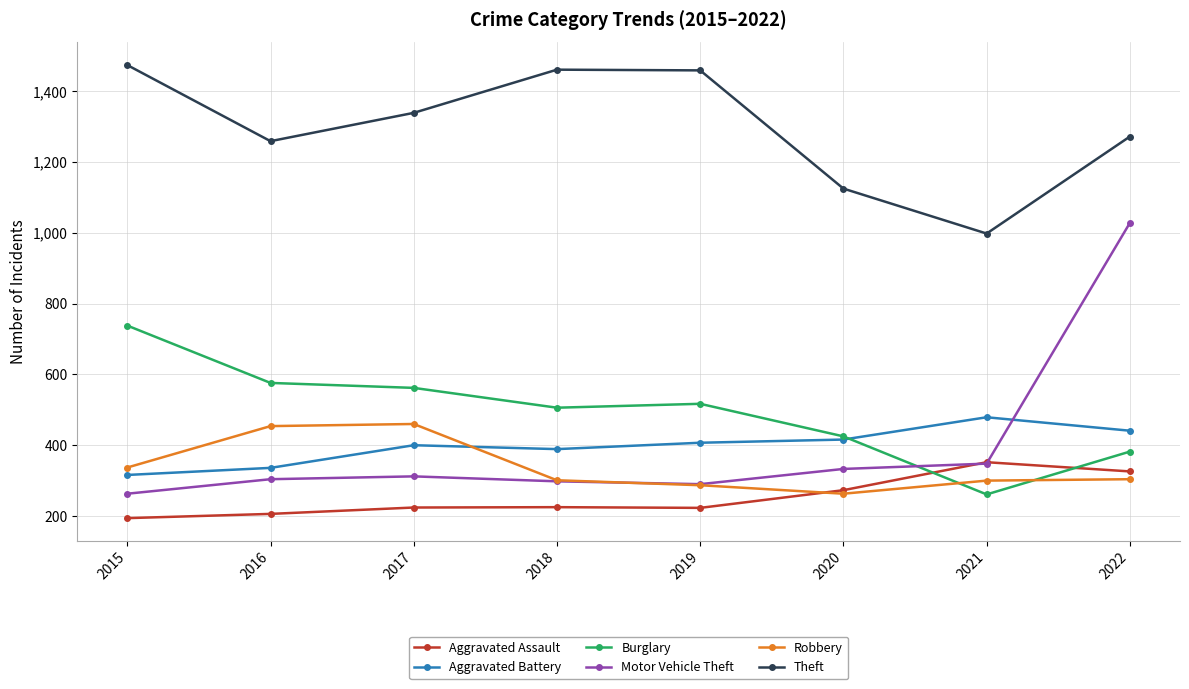

At which category does the chart reach its minimum across all series?

2015